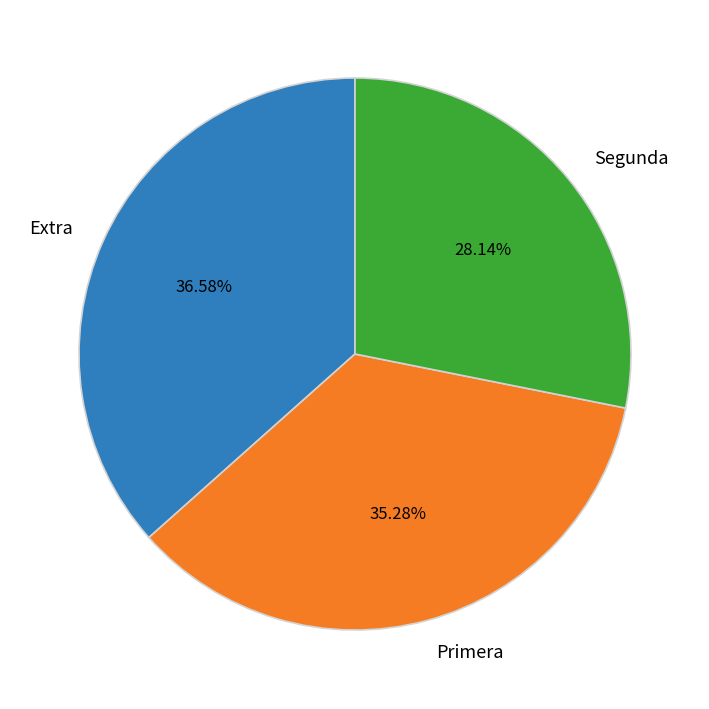

Do Segunda and Extra together represent more than half of the pie?

Yes